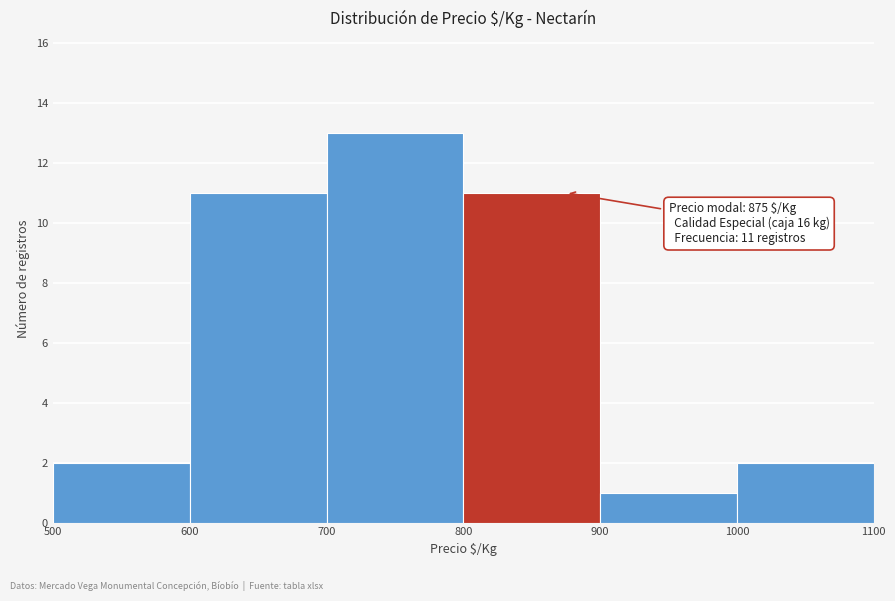

Which range on the x-axis has the tallest bar?

700 to 800